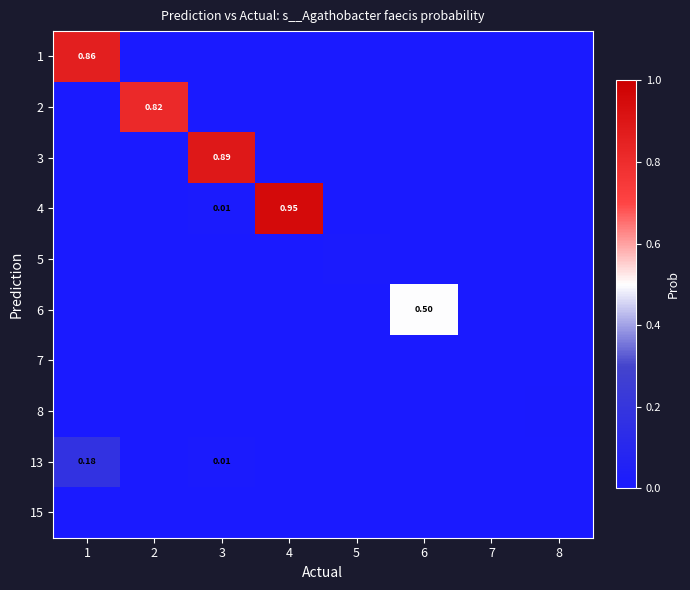

Where is 13 nearest to the value 0?

2